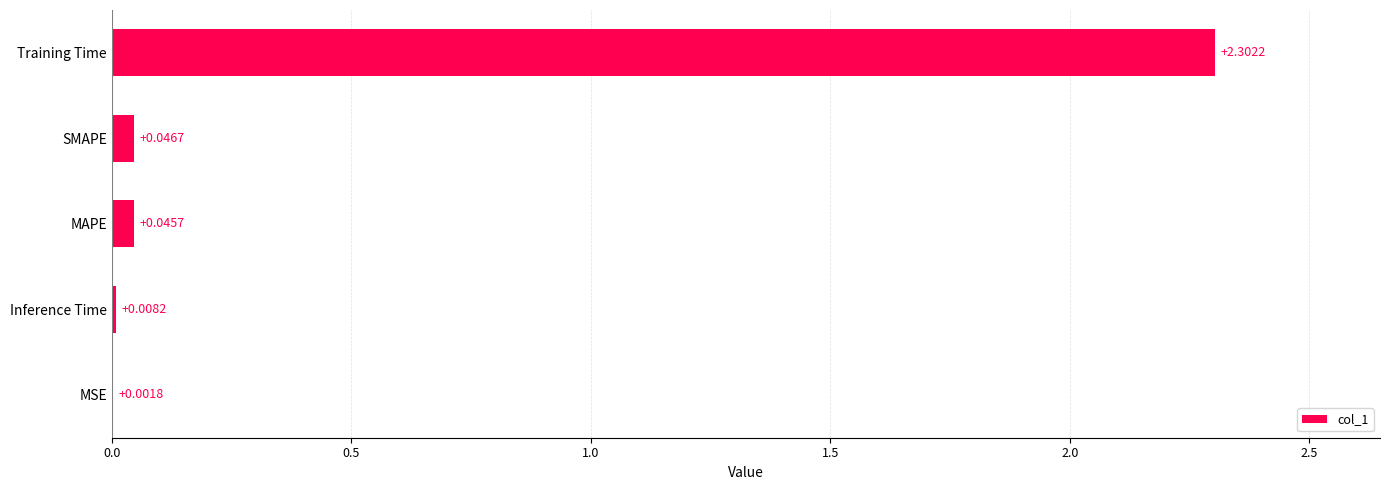

At which label is the value closest to 1?

SMAPE